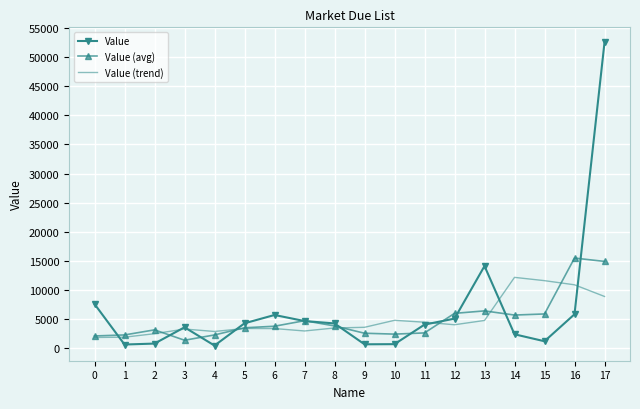

Which series changed the most between 0 and 1?

Value